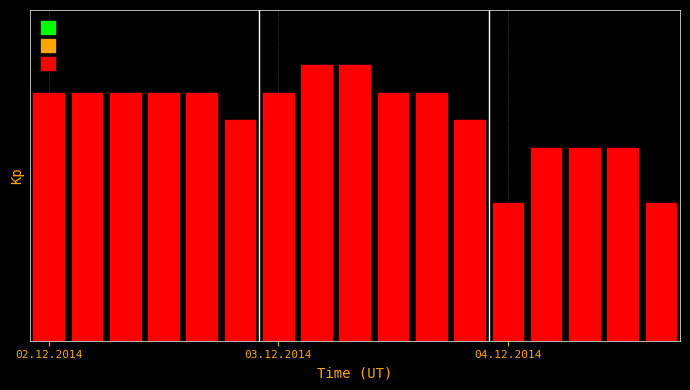

What is the average value?

8